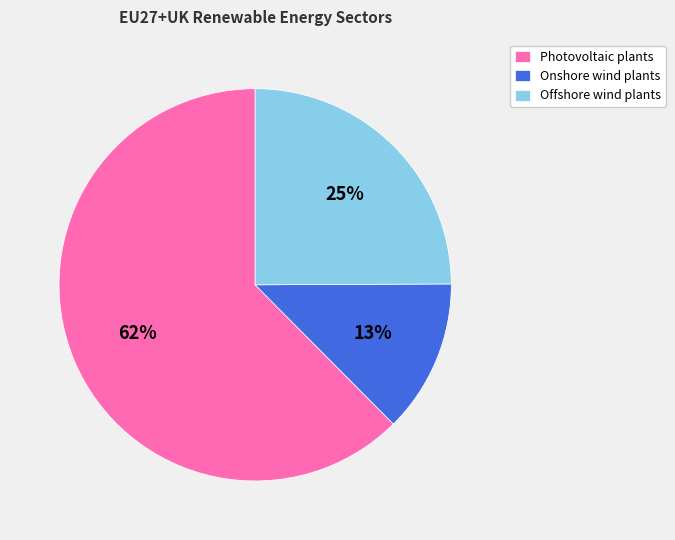

What percentage is the Photovoltaic plants slice, to the nearest percent?

62%